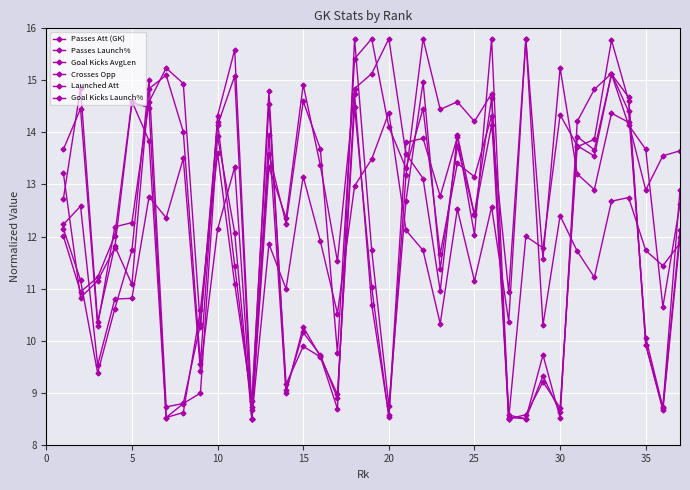

Which series has the largest total across all categories?

Goal Kicks Launch%